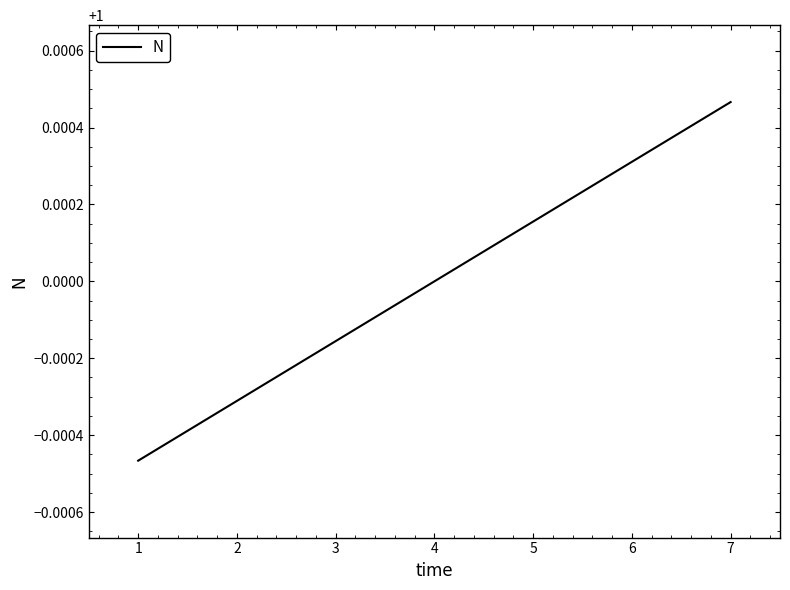

Between 5 and 2, which is larger?

5